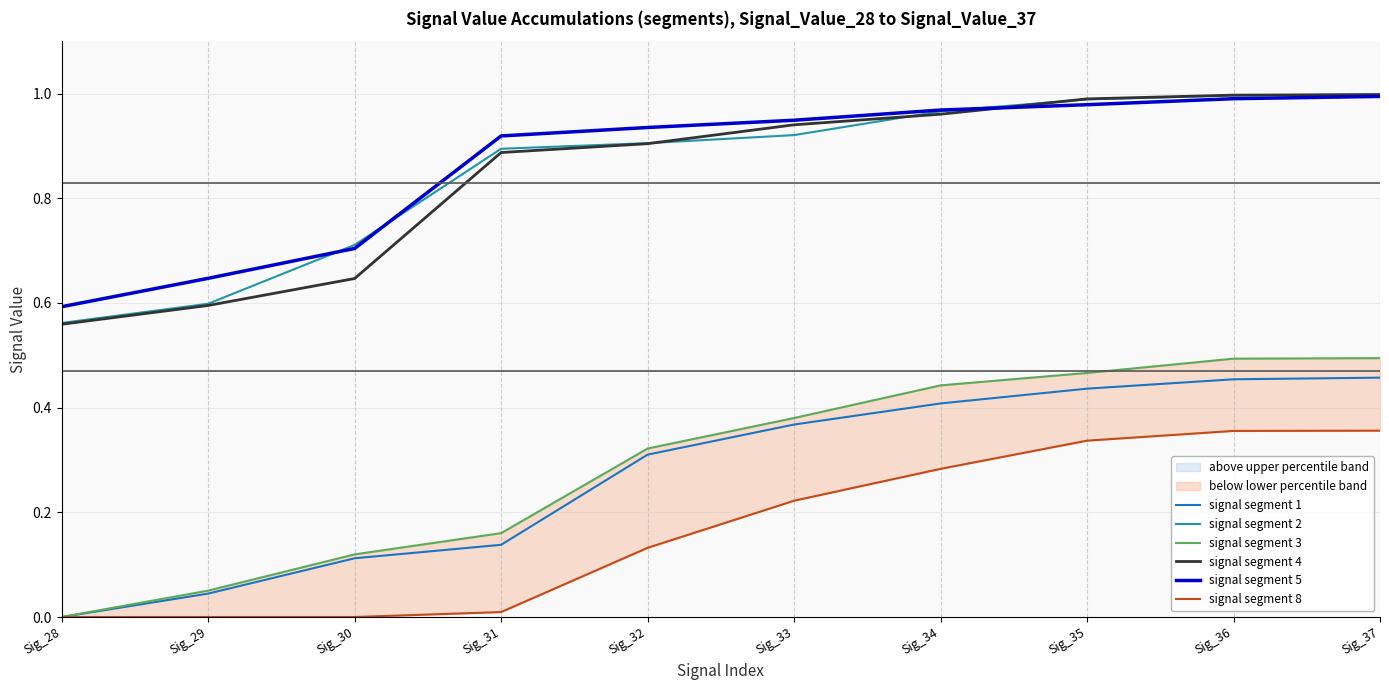

The value of signal segment 1 at Sig_30 is 0.2. True or false?

False